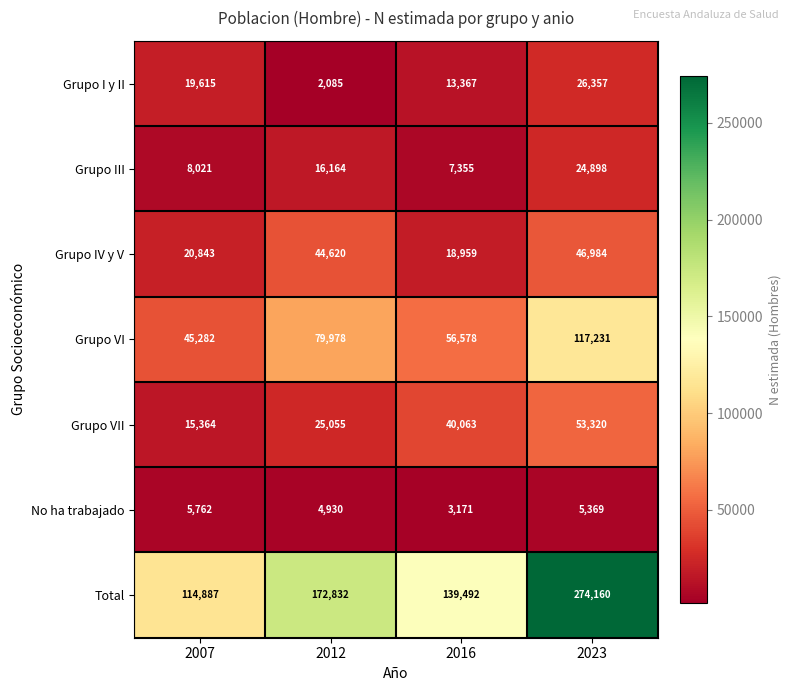

What value does the Grupo VII series have at 2012?

25055